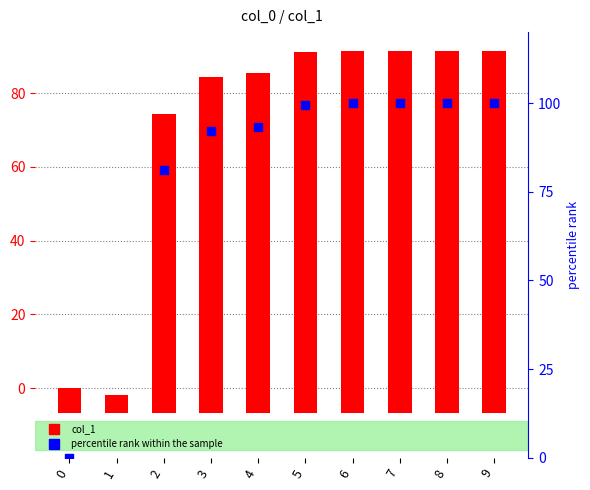

What is the total value across all series at 4?

185.7